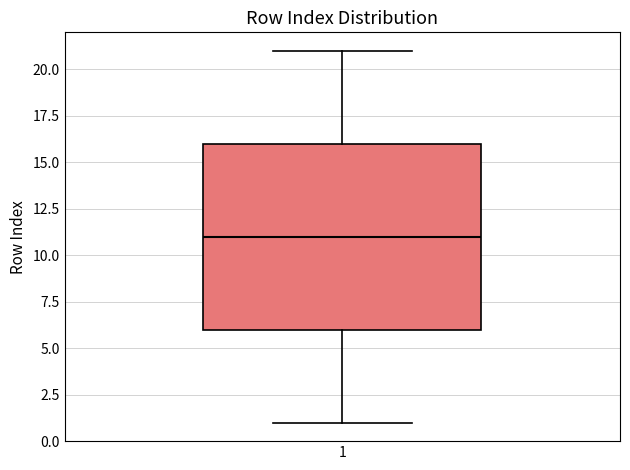

Where does the upper whisker of the box at x = 1 end on the y-axis? The values are not printed on the chart, so give them approximately, as read against the axis.

21